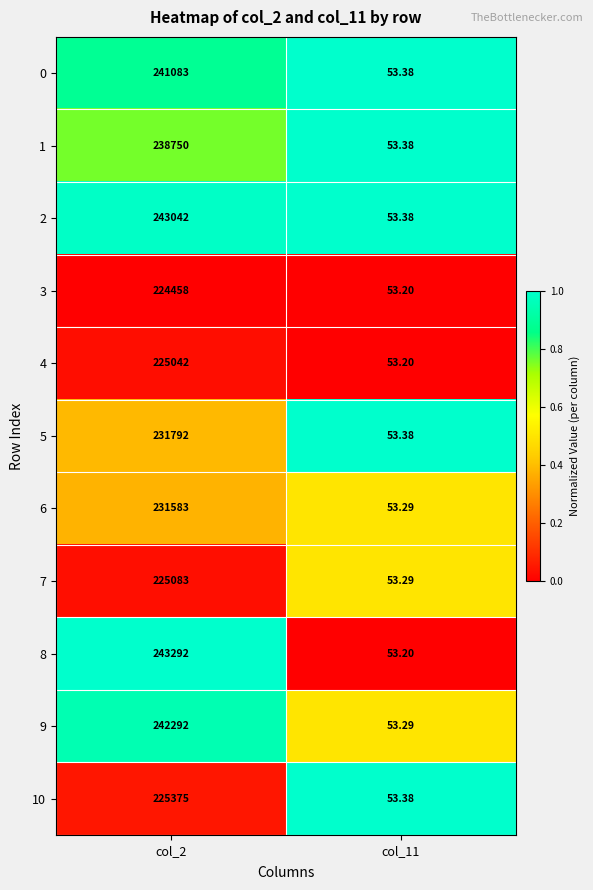

Is the value of 5 at col_2 greater than the value of 10 at col_2?

Yes